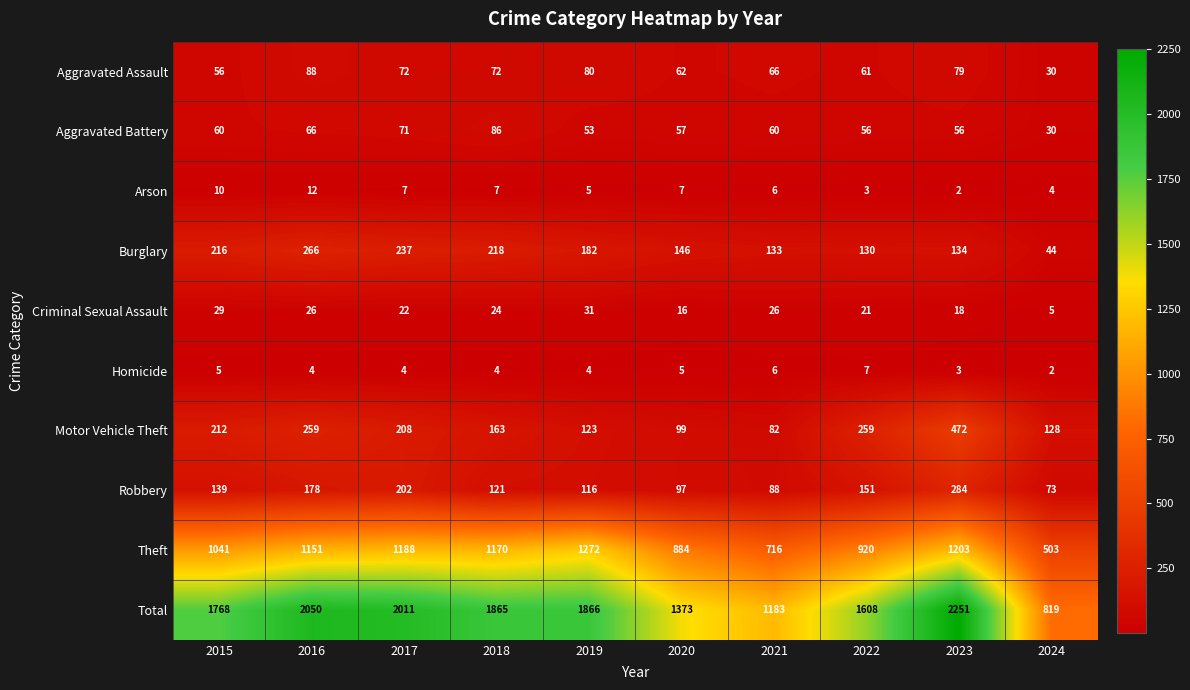

What is the total value across all series at 2024?

1638